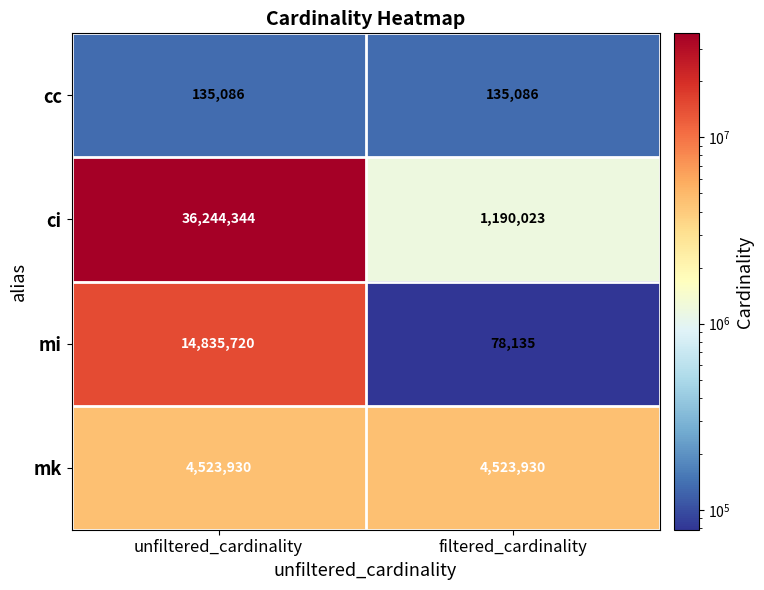

What is the difference between the ci values at unfiltered_cardinality and filtered_cardinality?

35054321